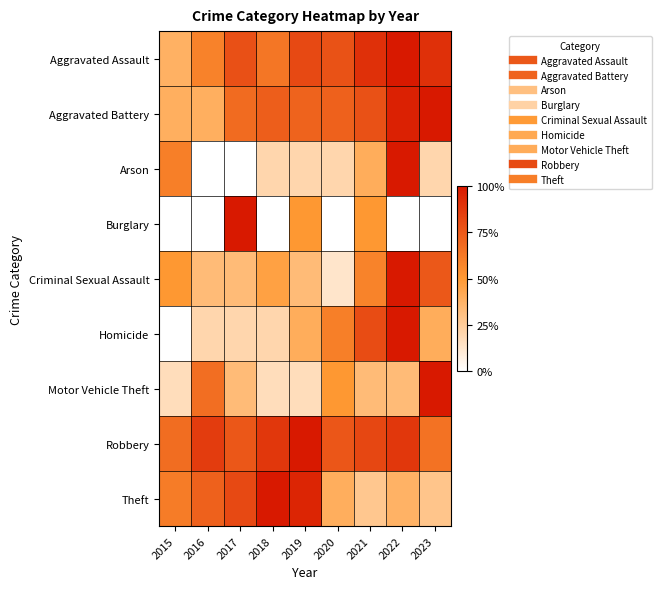

Reading left to right, what are all the values shown in this chart?

Aggravated Assault: 2015=38.0	2016=58.7	2017=78.5	2018=63.6	2019=81.0	2020=77.7	2021=90.9	2022=100.0	2023=90.9
Aggravated Battery: 2015=39.2	2016=39.2	2017=67.9	2018=72.7	2019=70.8	2020=71.8	2021=78.0	2022=96.7	2023=100.0
Arson: 2015=60.0	2016=0.0	2017=0.0	2018=20.0	2019=20.0	2020=20.0	2021=40.0	2022=100.0	2023=20.0
Burglary: 2015=0.0	2016=0.0	2017=100.0	2018=0.0	2019=50.0	2020=0.0	2021=50.0	2022=0.0	2023=0.0
Criminal Sexual Assault: 2015=50.0	2016=33.3	2017=33.3	2018=45.8	2019=33.3	2020=12.5	2021=58.3	2022=100.0	2023=75.0
Homicide: 2015=0.0	2016=20.0	2017=20.0	2018=20.0	2019=40.0	2020=60.0	2021=80.0	2022=100.0	2023=40.0
Motor Vehicle Theft: 2015=16.7	2016=66.7	2017=33.3	2018=16.7	2019=16.7	2020=50.0	2021=33.3	2022=33.3	2023=100.0
Robbery: 2015=66.8	2016=86.3	2017=75.5	2018=88.0	2019=100.0	2020=76.1	2021=81.9	2022=88.2	2023=65.0
Theft: 2015=61.0	2016=71.6	2017=81.0	2018=100.0	2019=95.2	2020=39.7	2021=27.4	2022=37.6	2023=28.4